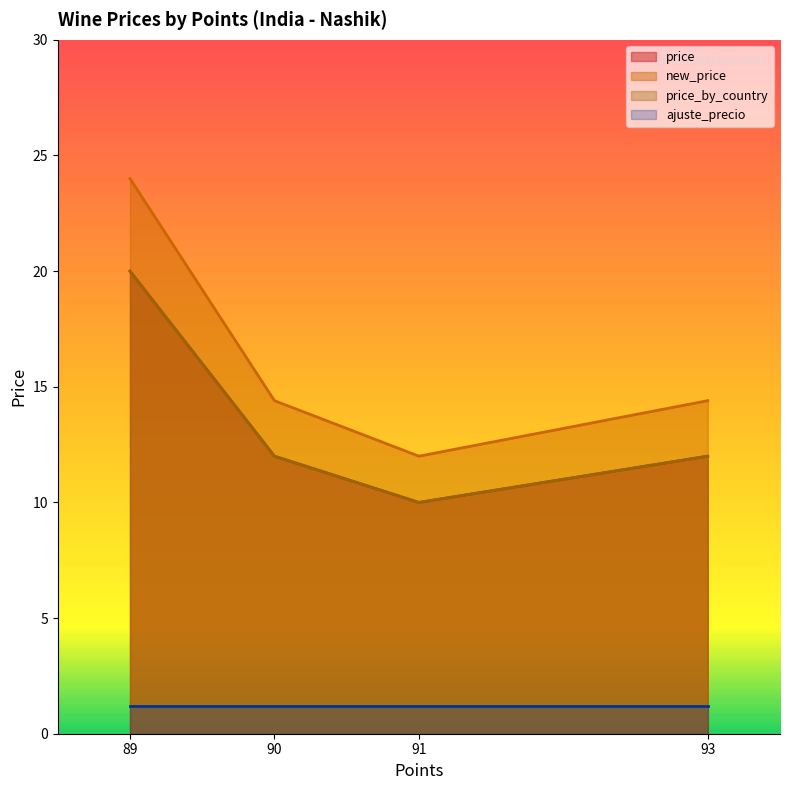

At which category is the sum across all series the highest?

89